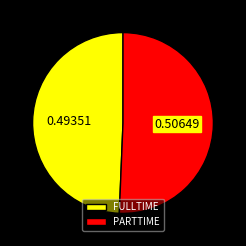

Which category has the biggest portion of the pie?

PARTTIME